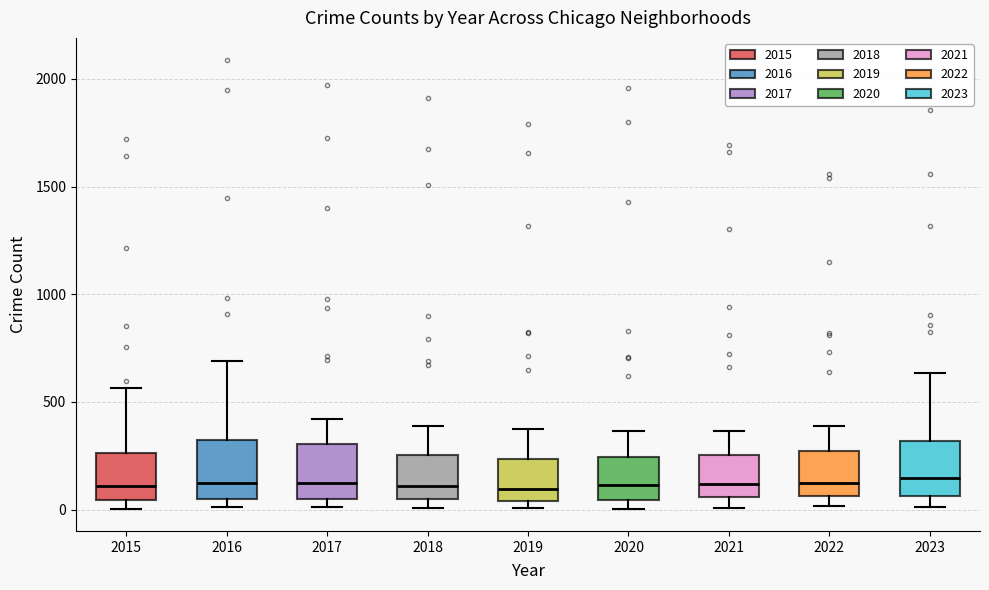

Reading left to right, transcribe this box plot: for each box, give where its median line is, the range the box spans, and where its two whiskers end, as read against the y-axis. The values are not printed on the chart, so give them approximately, as read against the axis.

2015: median 100, box 50 to 250, whiskers 0 to 550
2016: median 150, box 50 to 300, whiskers 0 to 700
2017: median 100, box 50 to 300, whiskers 0 to 400
2018: median 100, box 50 to 250, whiskers 0 to 400
2019: median 100, box 50 to 250, whiskers 0 to 400
2020: median 100, box 50 to 250, whiskers 0 to 350
2021: median 100, box 50 to 250, whiskers 0 to 350
2022: median 100, box 50 to 250, whiskers 0 to 400
2023: median 150, box 50 to 300, whiskers 0 to 650